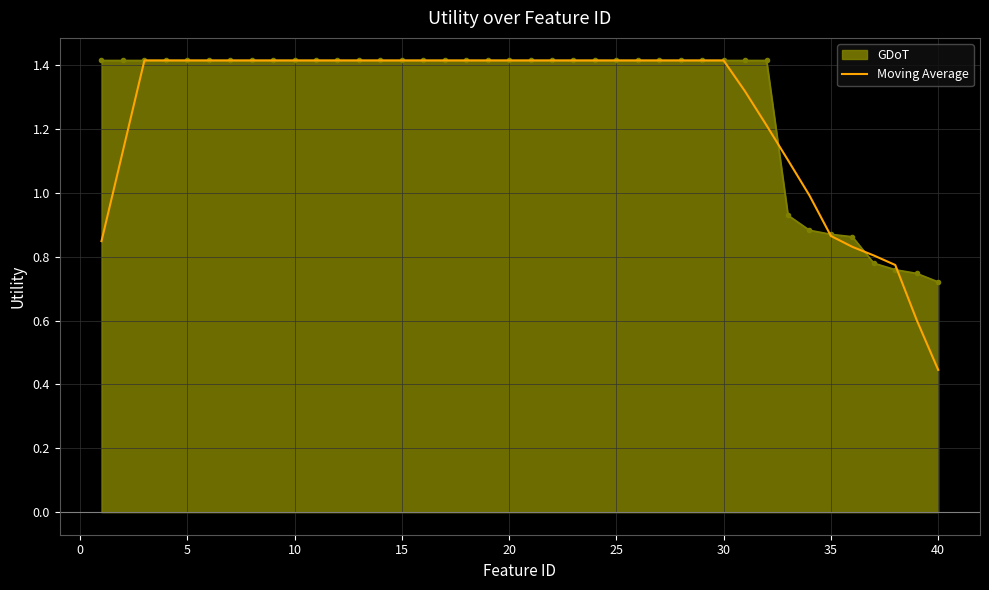

Which series has the widest spread of values?

Moving Average